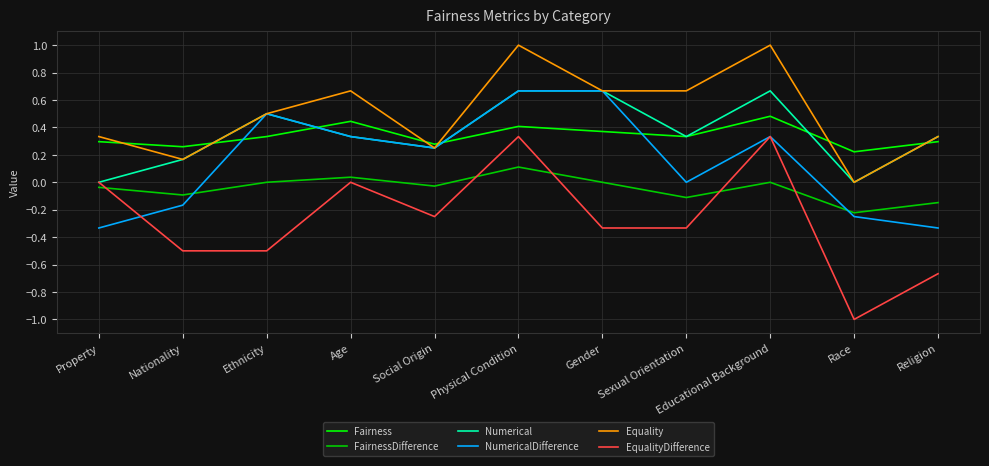

Where do Equality and Fairness first cross each other?

Property and Nationality